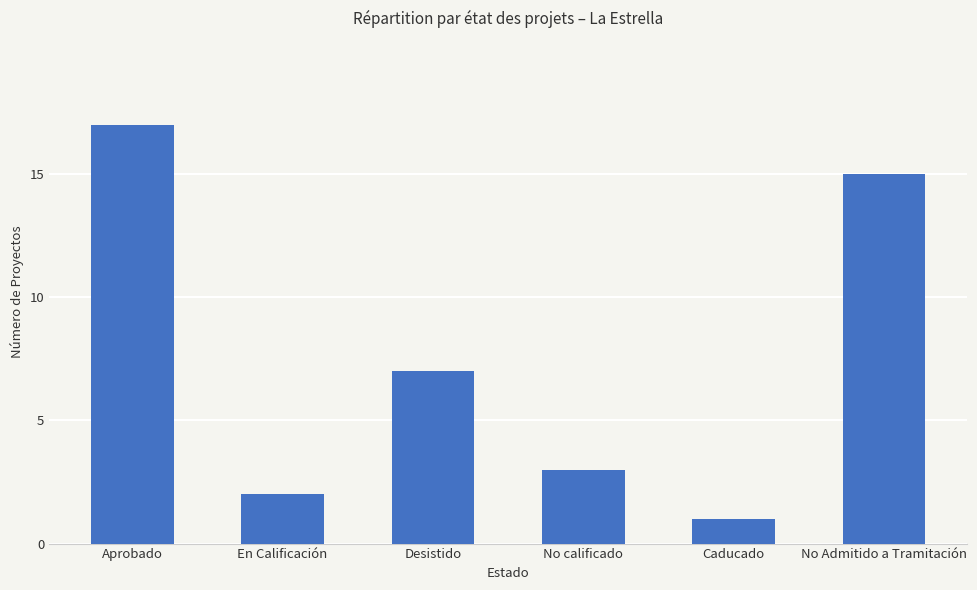

Is it true that the value at Caducado is 2?

False